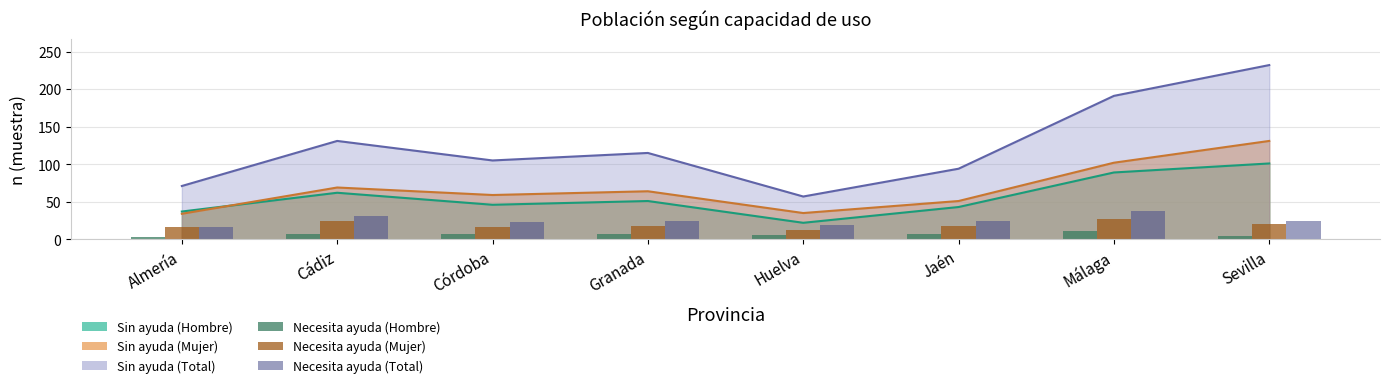

Between Córdoba and Almería, which is larger?

Córdoba